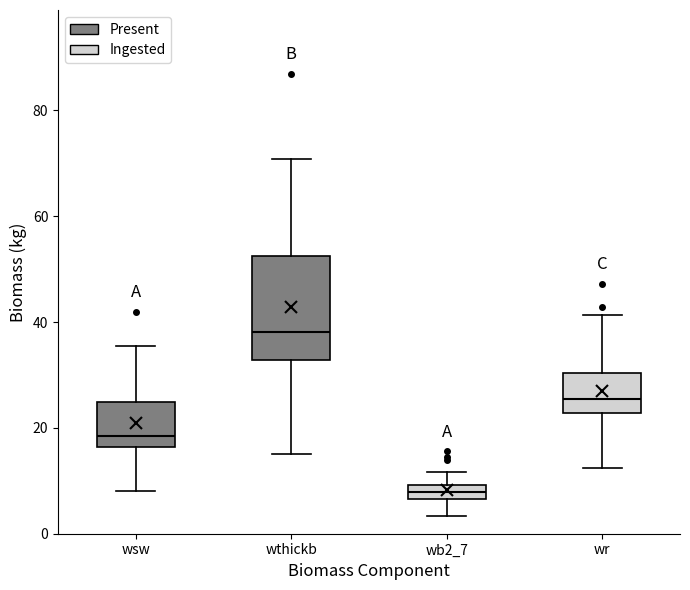

Where does the upper whisker of the box for wr end on the y-axis? The values are not printed on the chart, so give them approximately, as read against the axis.

42